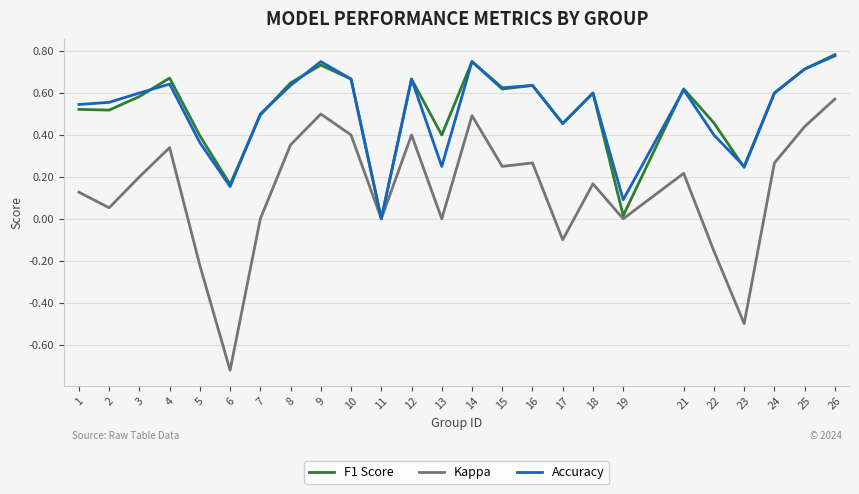

Does the chart have visible grid lines?

Yes